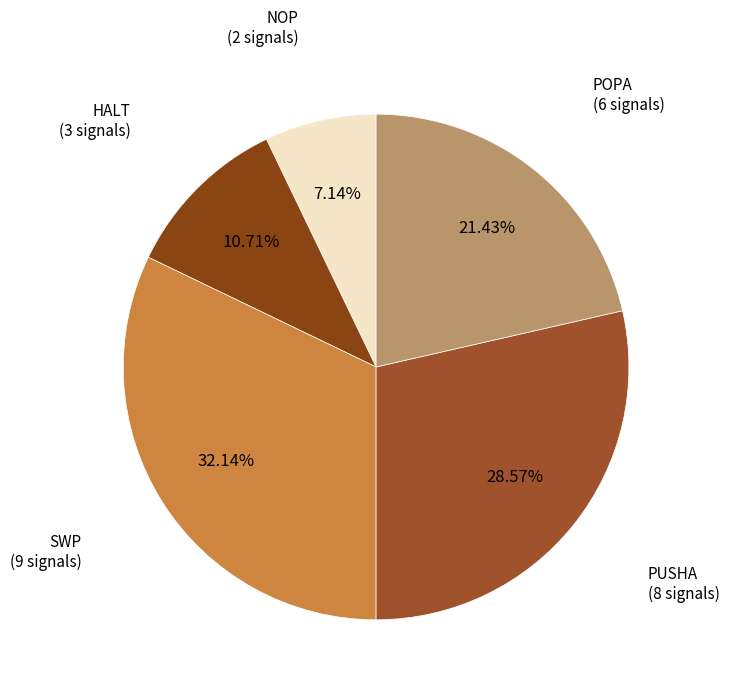

Is the sum of PUSHA (8 signals) and NOP (2 signals) greater than half?

No